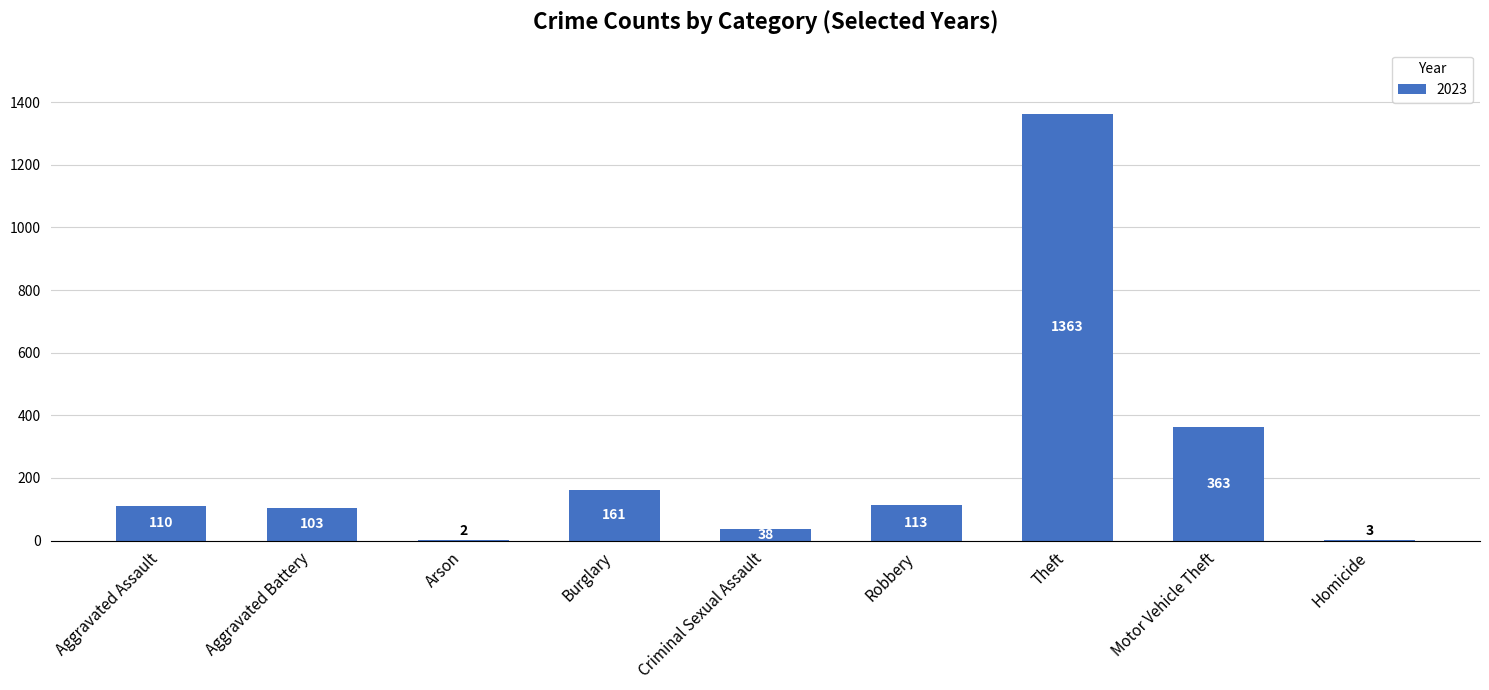

What is the change in value from Aggravated Battery to Homicide?

-100